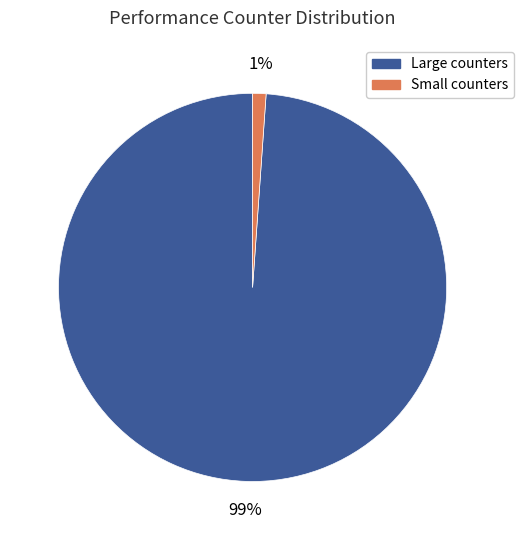

To the nearest percent, what is the average slice percentage?

50%